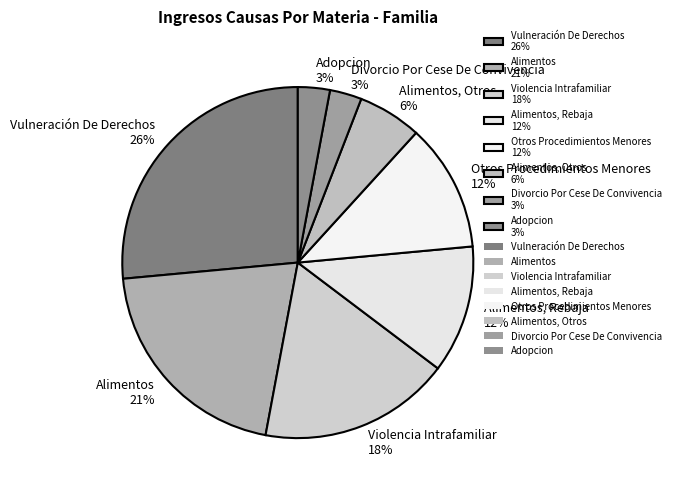

Which category has the biggest portion of the pie?

Vulneración De Derechos 26%